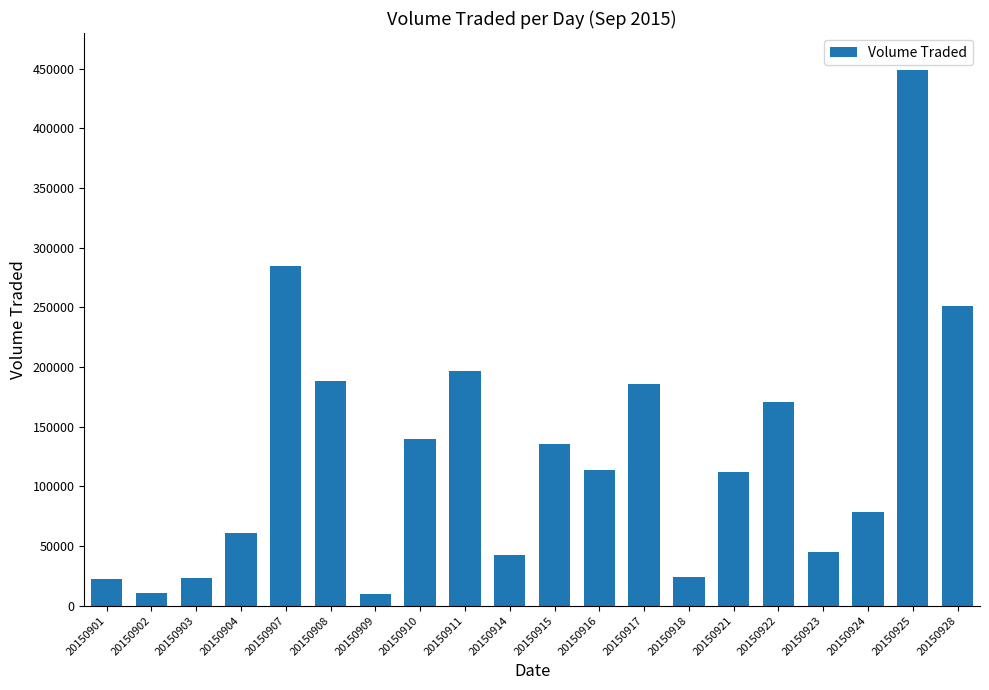

What is the average value?

127270